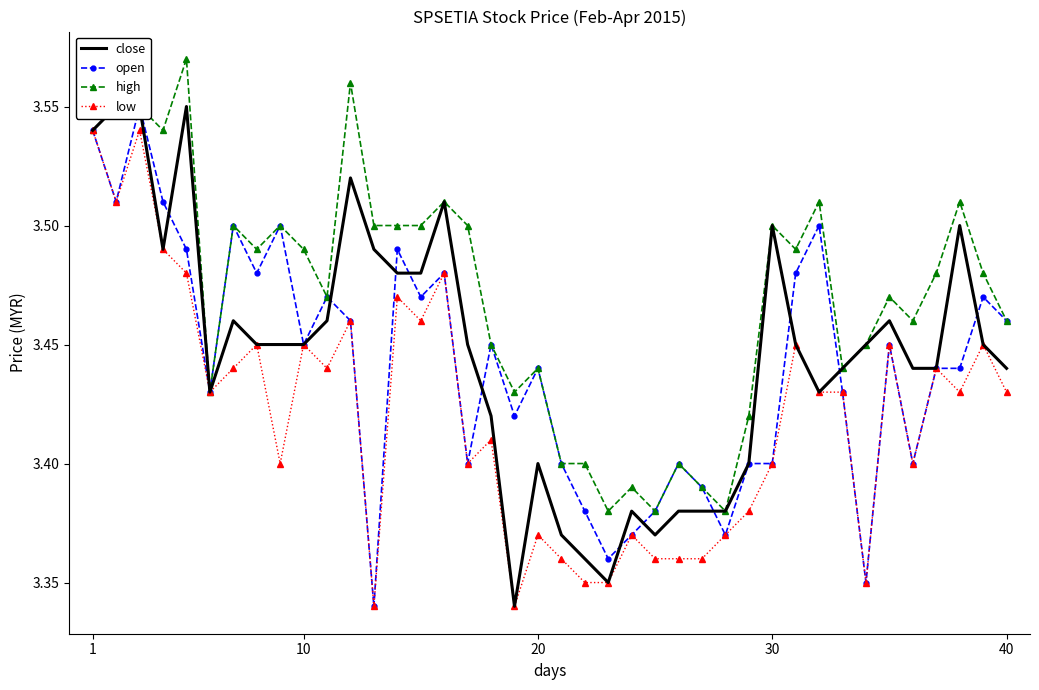

What is the minimum value for high?

3.4